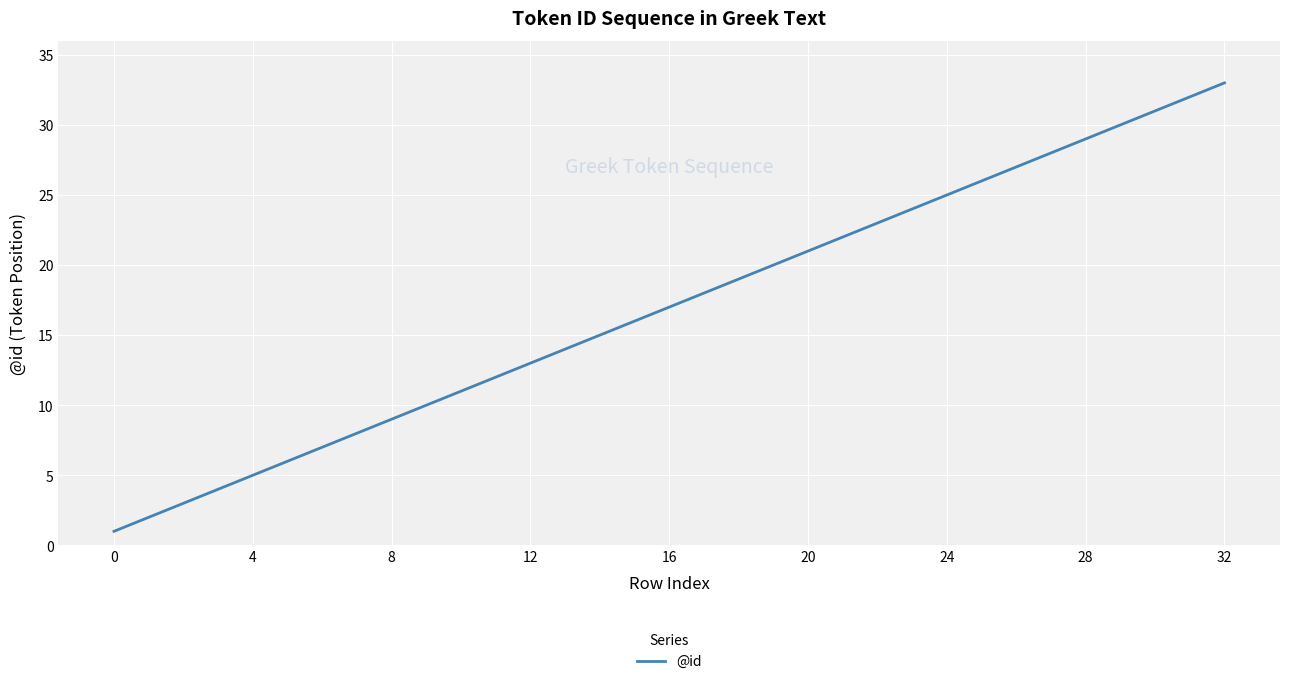

What is the difference between the maximum and minimum values?

32